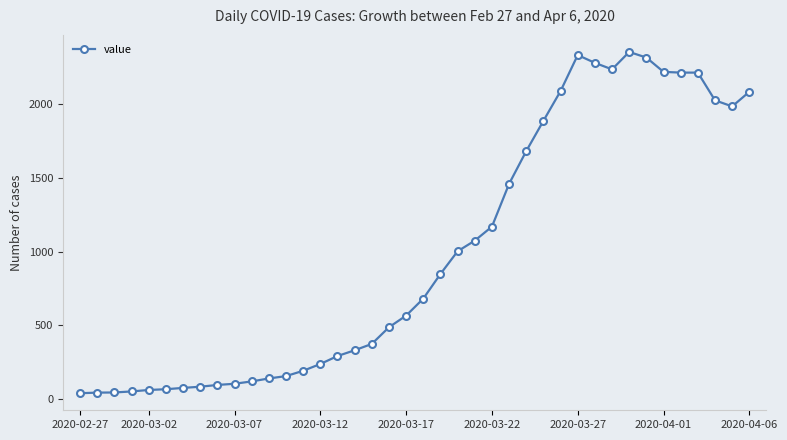

What is the sum of all values?

39744